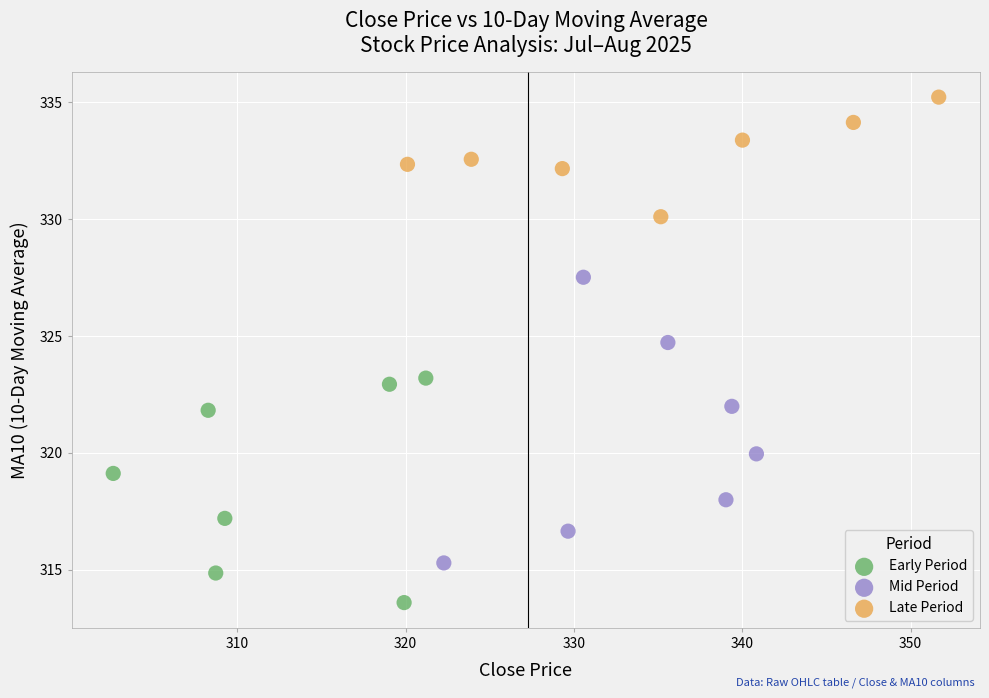

Which series has the widest spread of Y values?

Mid Period